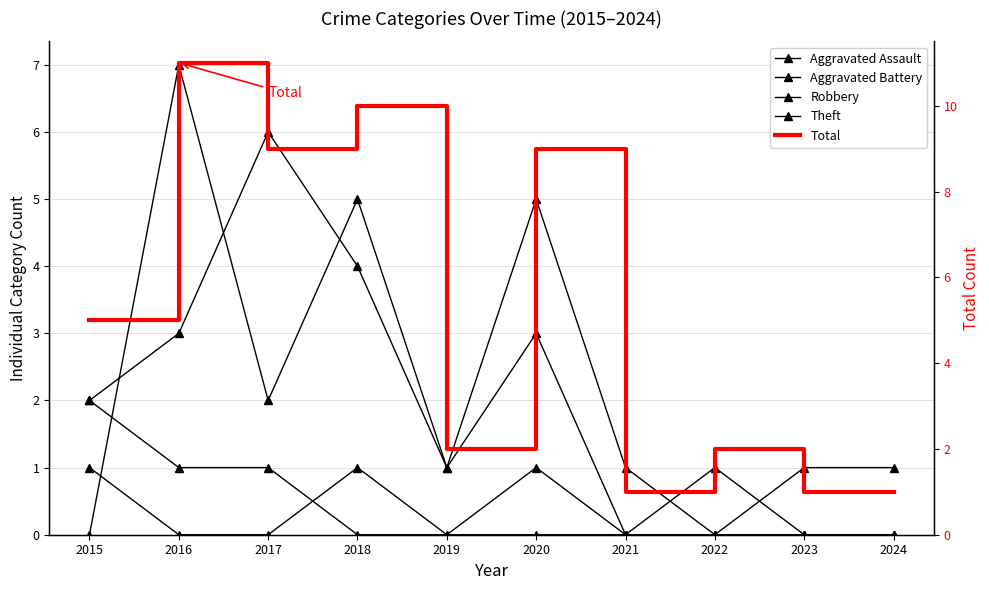

At which category does the chart reach its minimum across all series?

2016